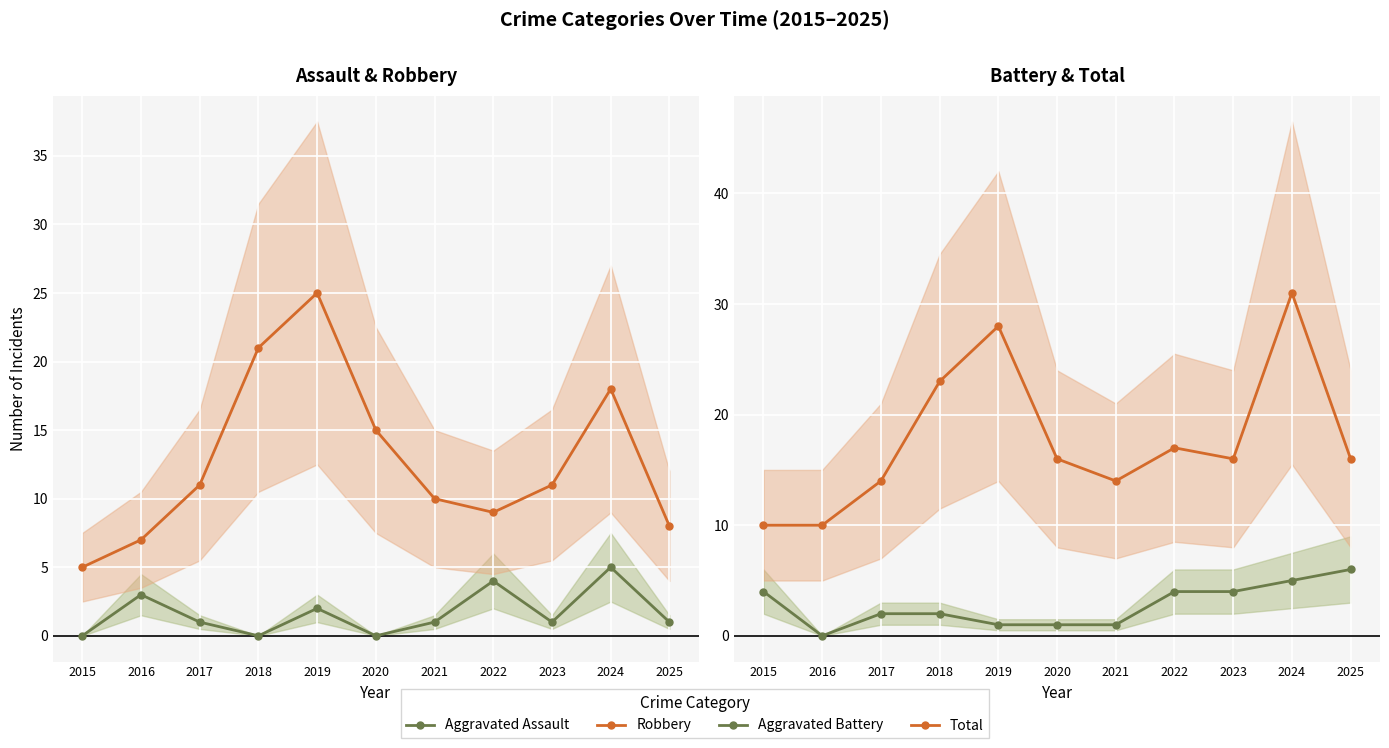

What is the average value of the Total series?

18